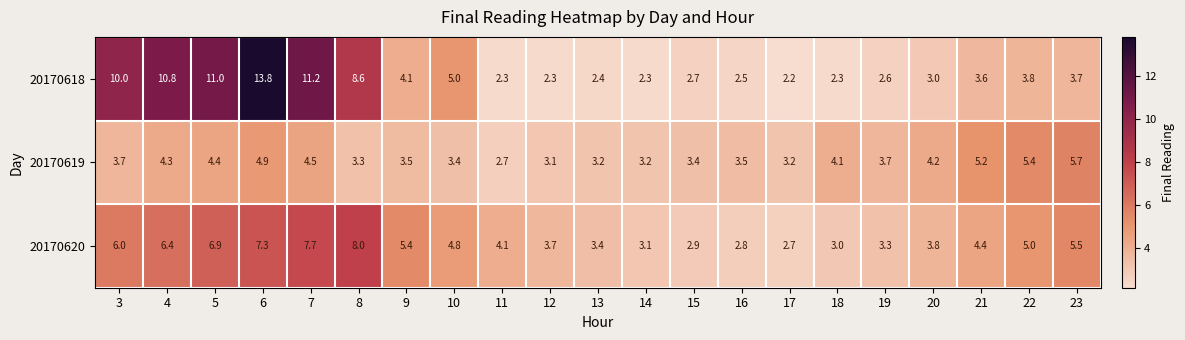

How many distinct data groups are displayed?

3